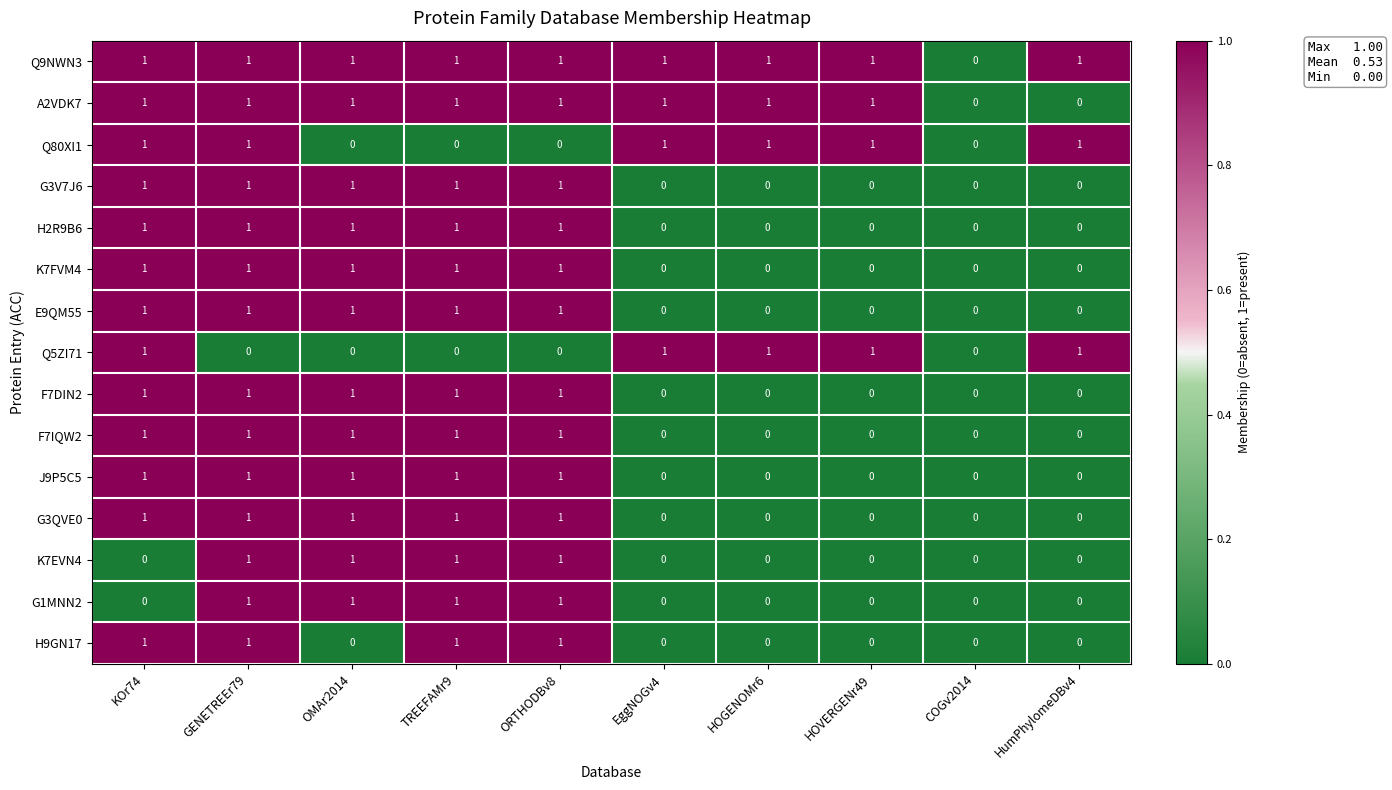

Count the H9GN17 values in the range 0 to 1.

10